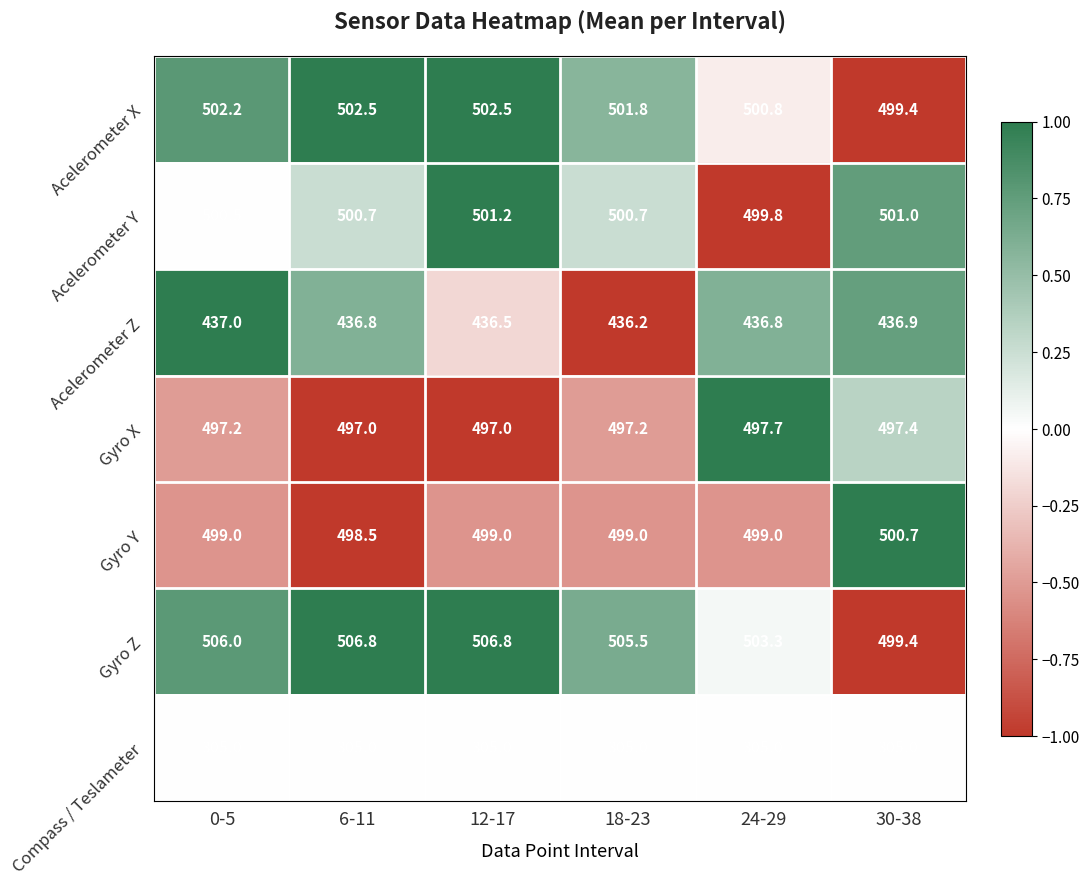

True or false: Gyro X has a value of 657.9 at 18-23.

False